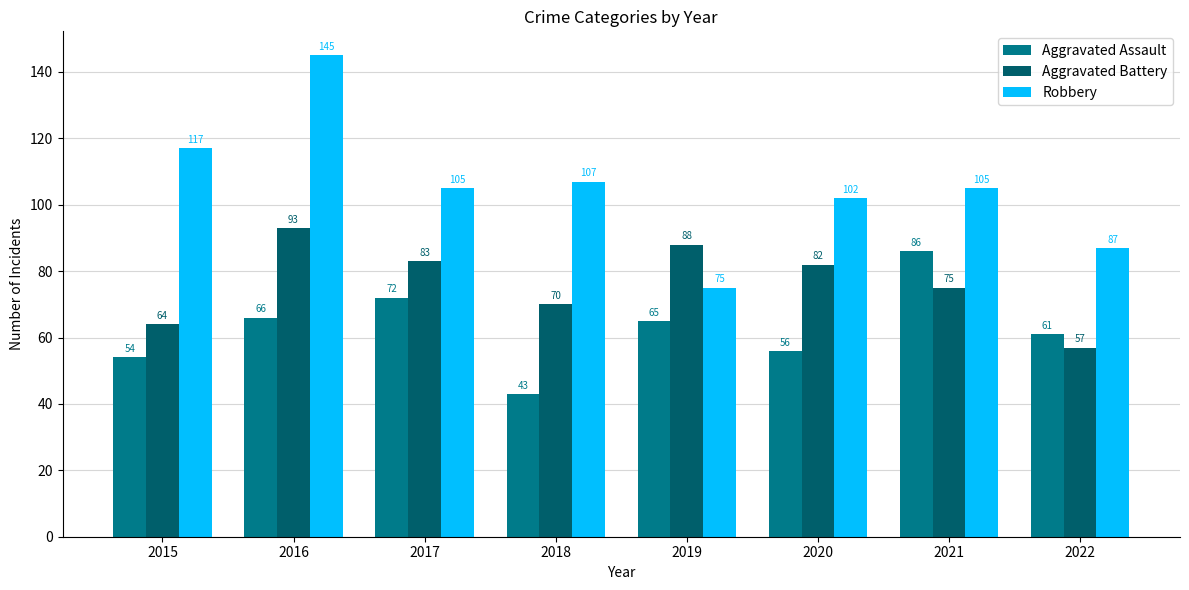

Which series has the largest range (max minus min)?

Robbery